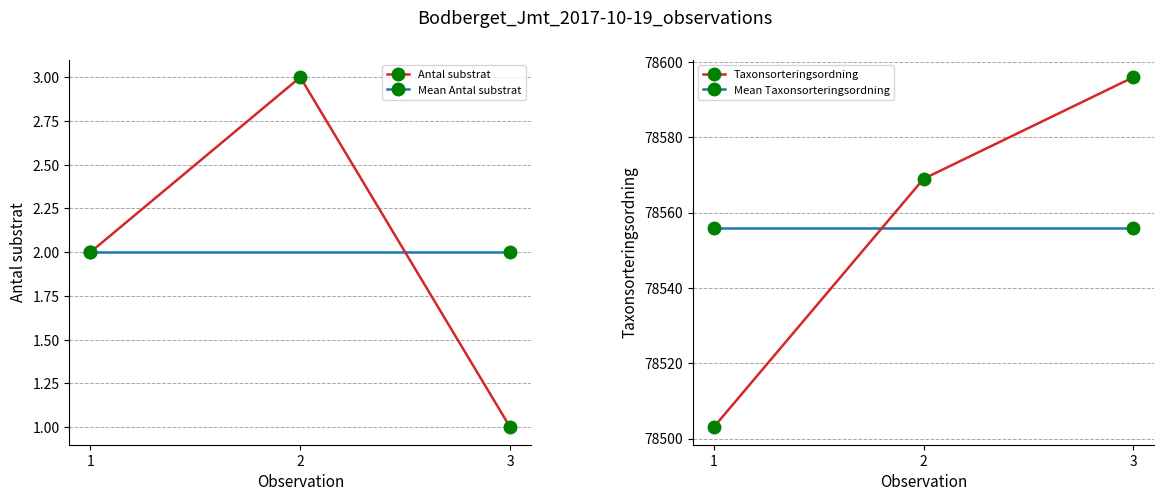

Rank the categories by Antal substrat value from lowest to highest.

3, 1, 2